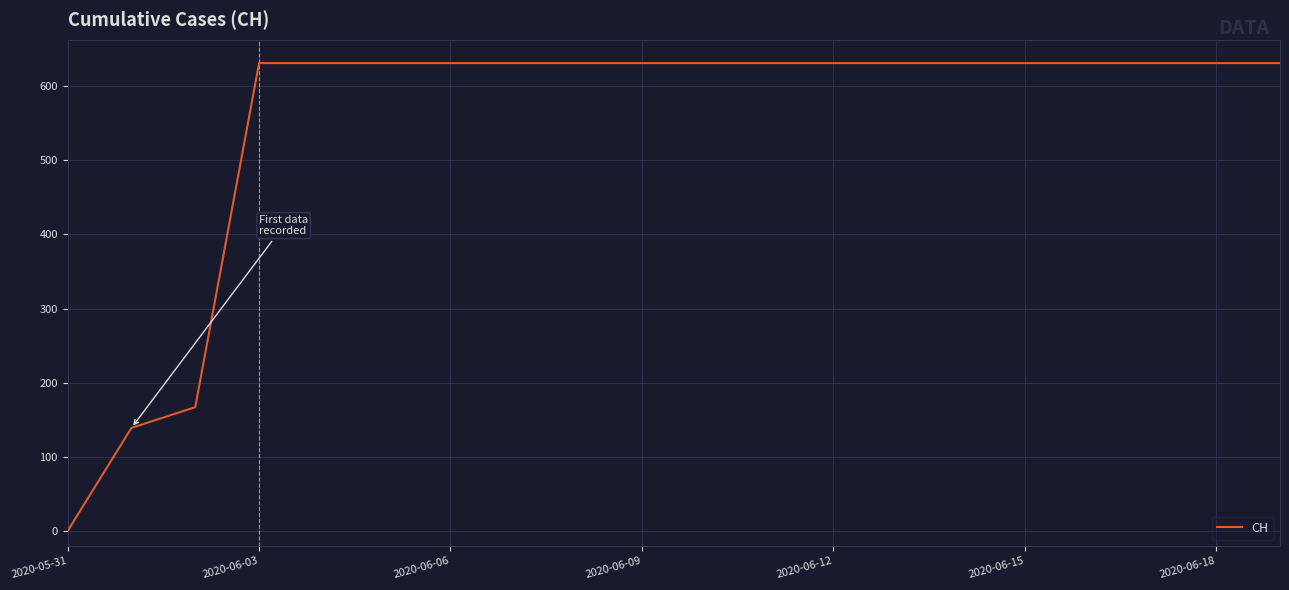

What is the maximum value shown in the chart?

631